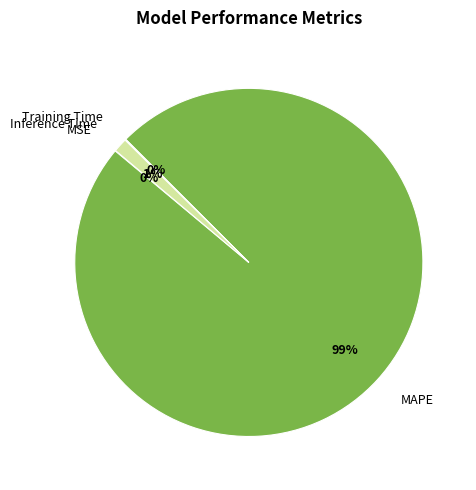

To the nearest percent, what is the average slice percentage?

25%